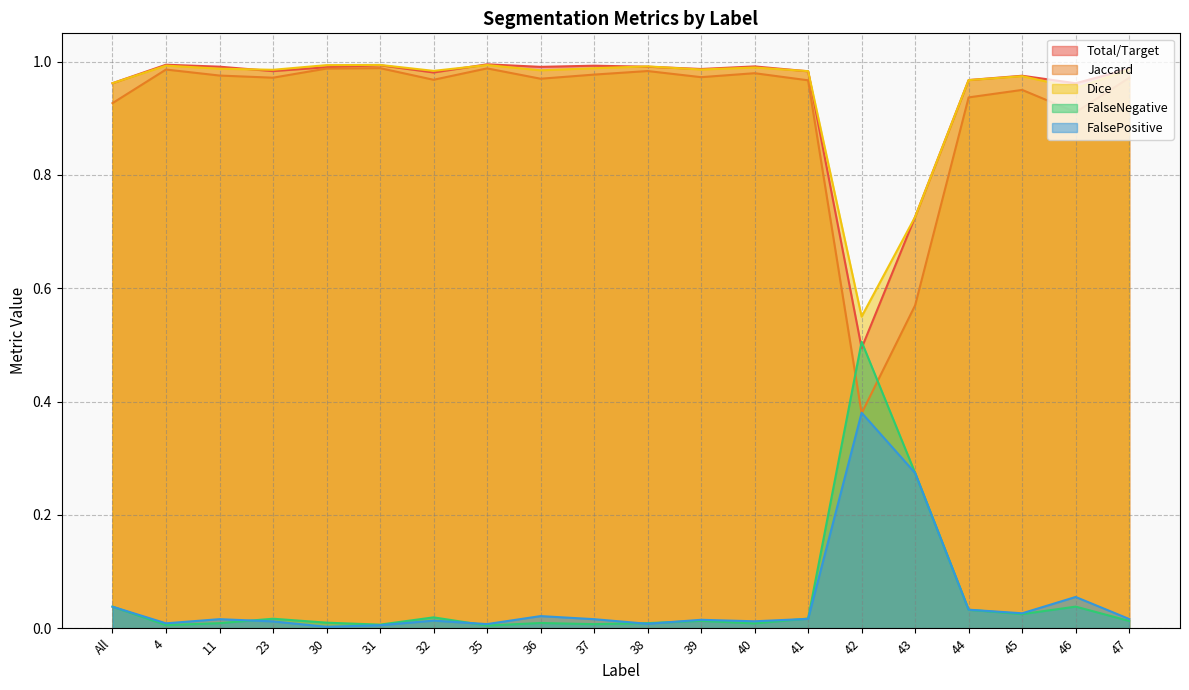

What is the difference between the second highest and minimum values in the Dice series?

0.4